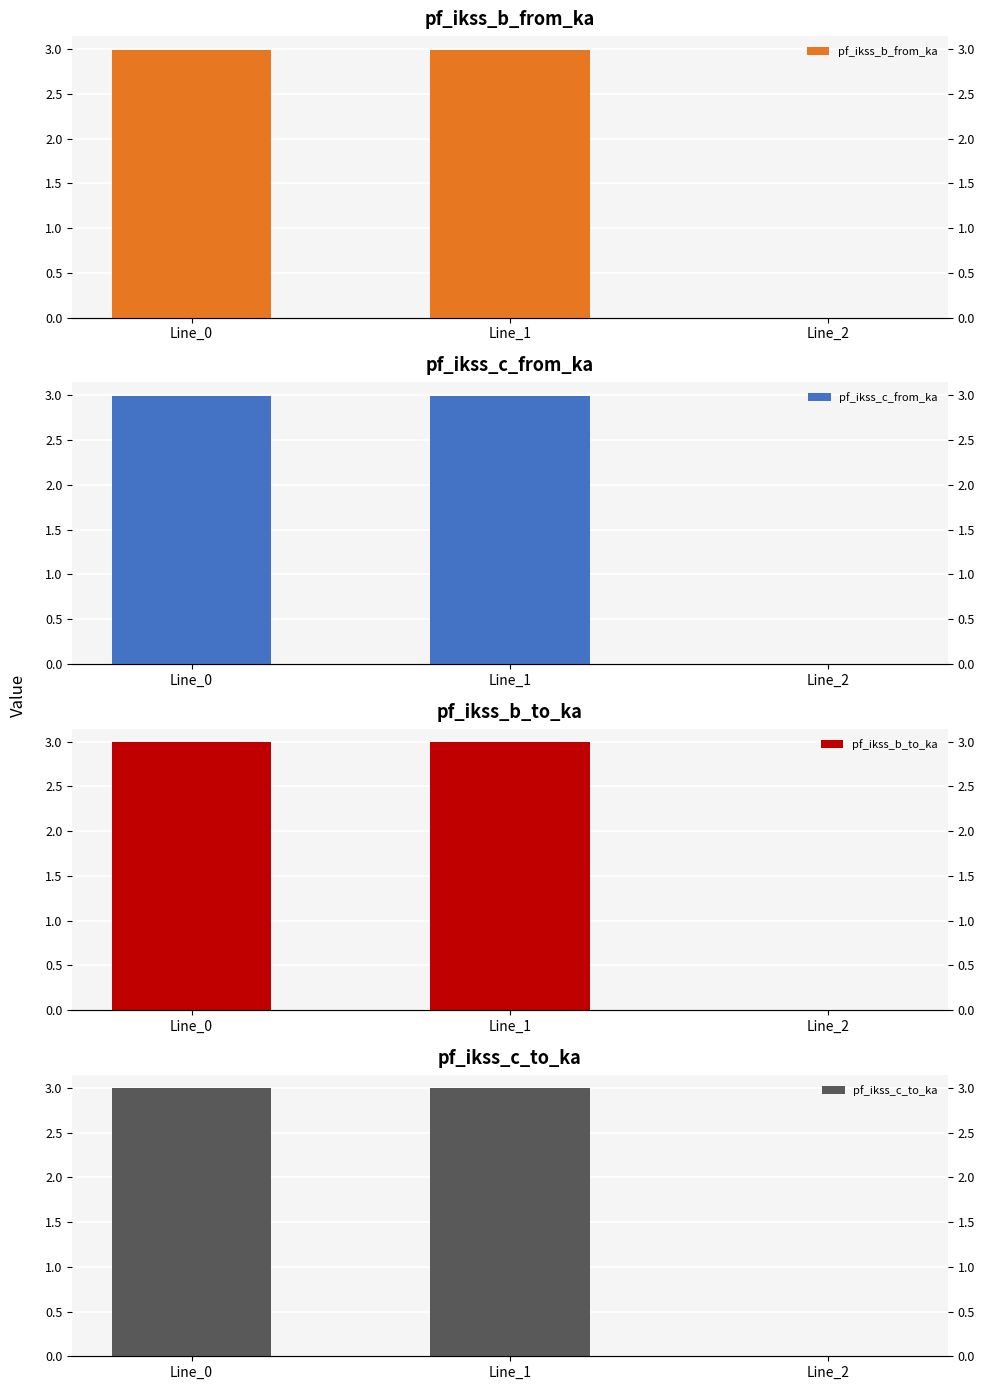

Is the value of pf_ikss_b_to_ka at Line_2 greater than the value of pf_ikss_b_from_ka at Line_0?

No